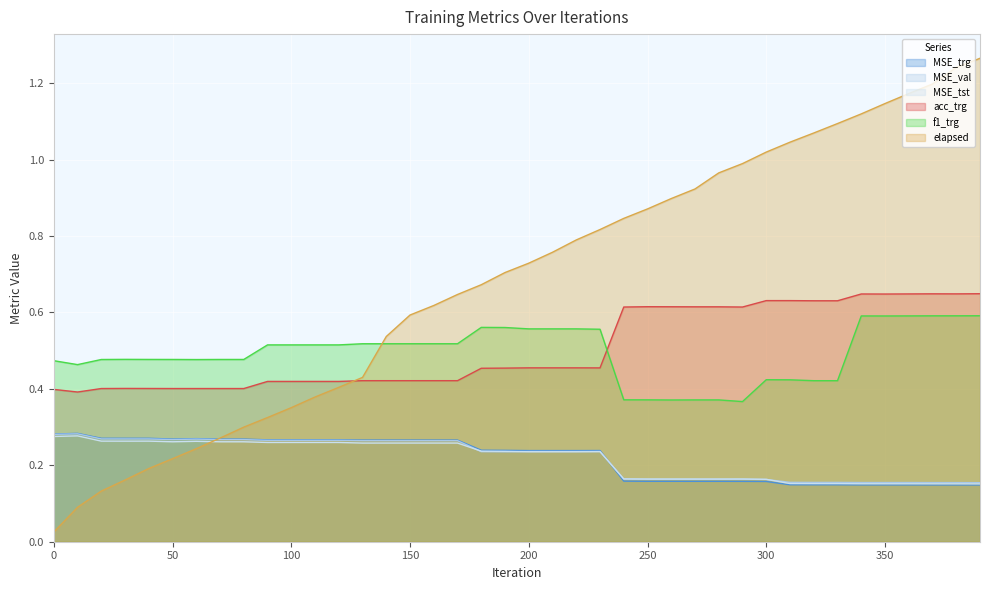

Between 290 and 260, which is larger?

260